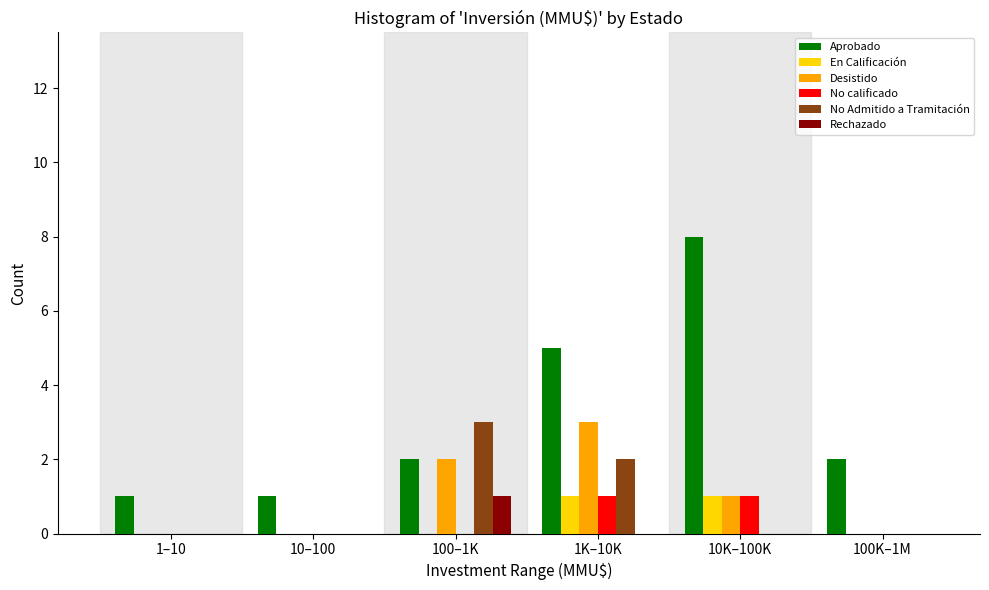

Which category has the highest value in the Desistido series?

1K–10K